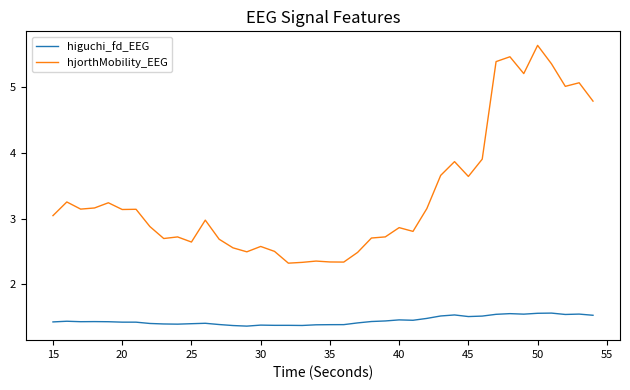

Which series has the largest range (max minus min)?

hjorthMobility_EEG